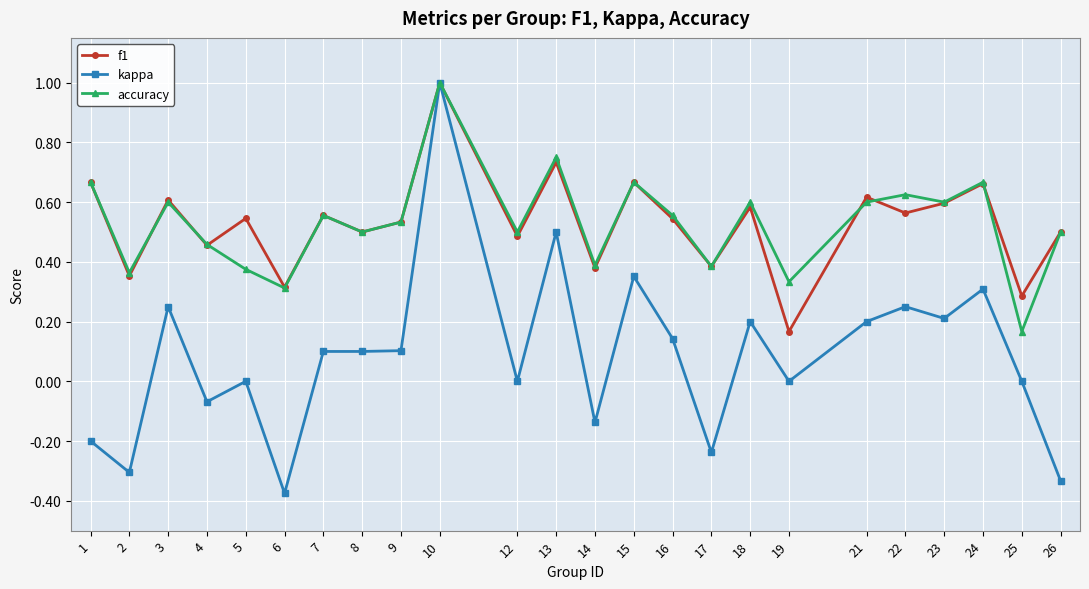

What is the maximum value for accuracy?

1.0